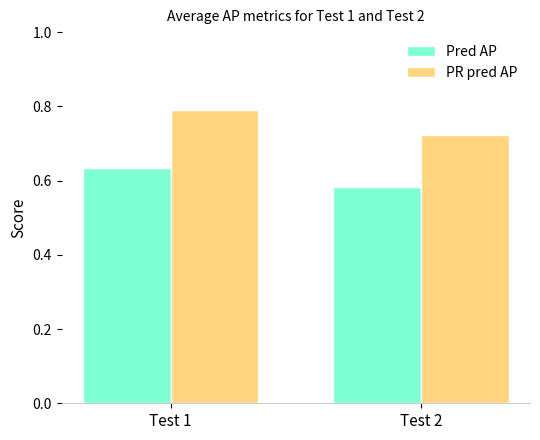

At which label is Pred AP closest to 0?

Test 2